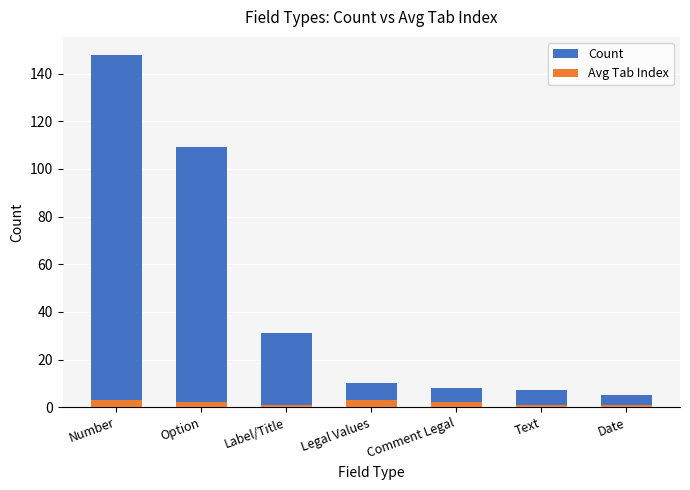

At which label does Count reach its minimum?

Date